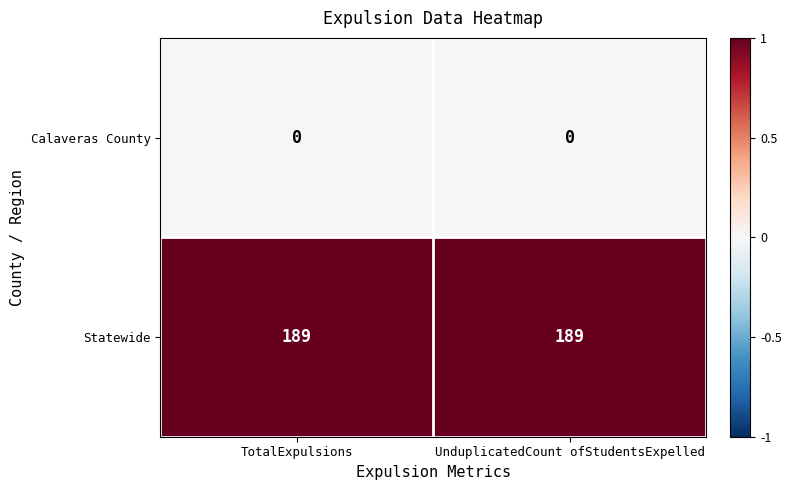

Rank the series at UnduplicatedCount ofStudentsExpelled from lowest to highest value.

Calaveras County, Statewide